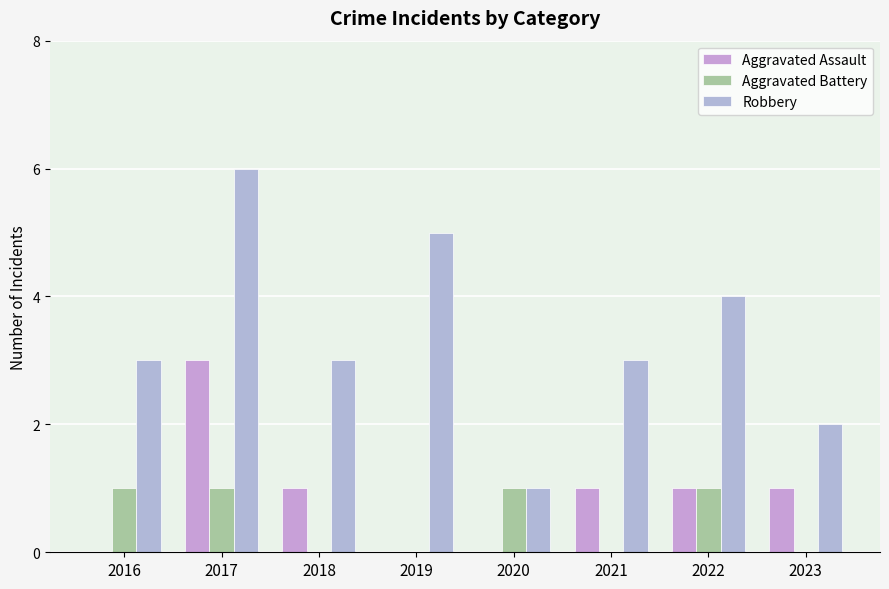

What is the sum of all Aggravated Battery values?

4